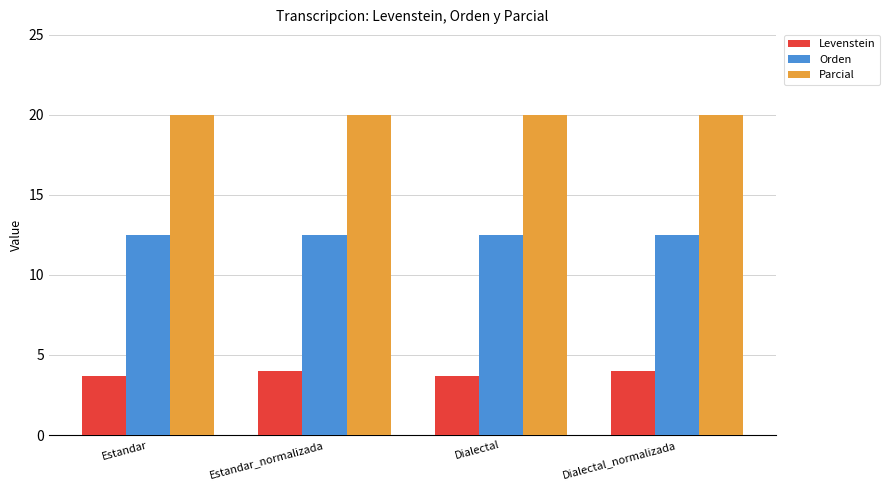

How many categories are shown in the chart?

4